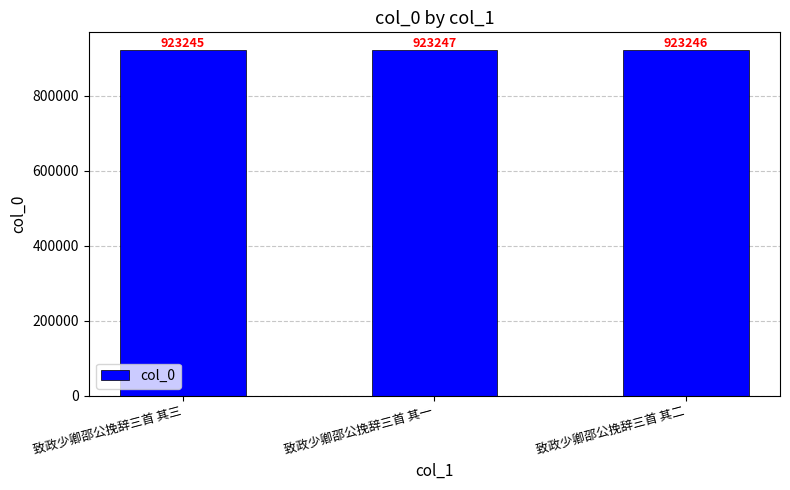

Rank the categories by value from lowest to highest.

致政少卿邵公挽辞三首 其三, 致政少卿邵公挽辞三首 其二, 致政少卿邵公挽辞三首 其一